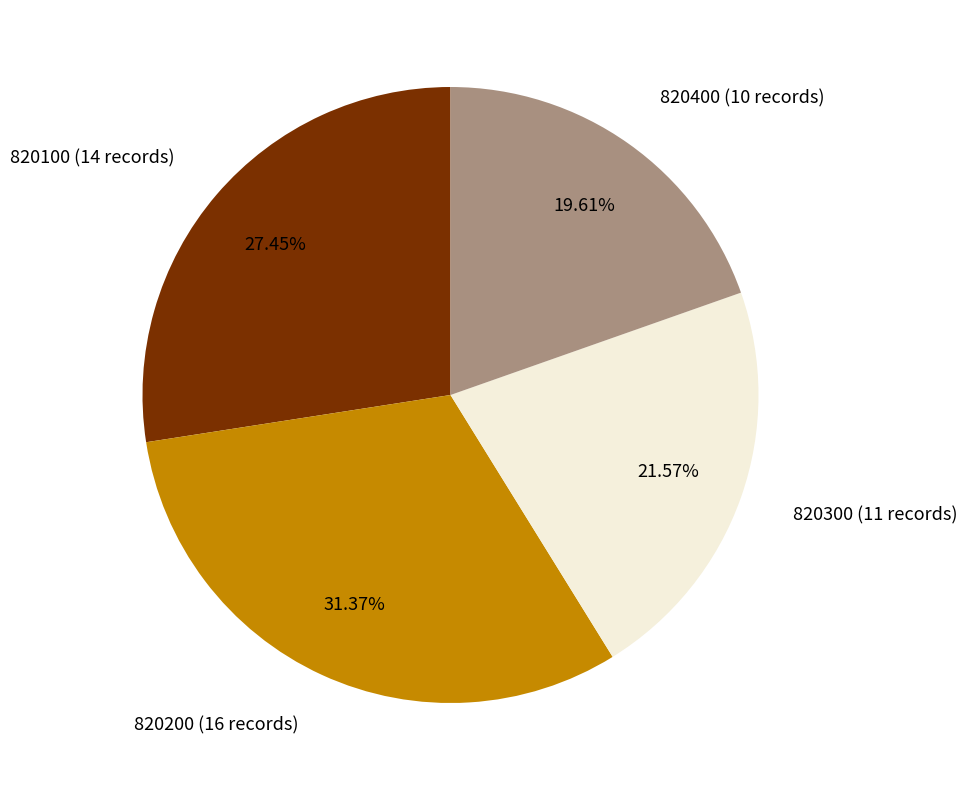

Count the number of slices in the pie.

4